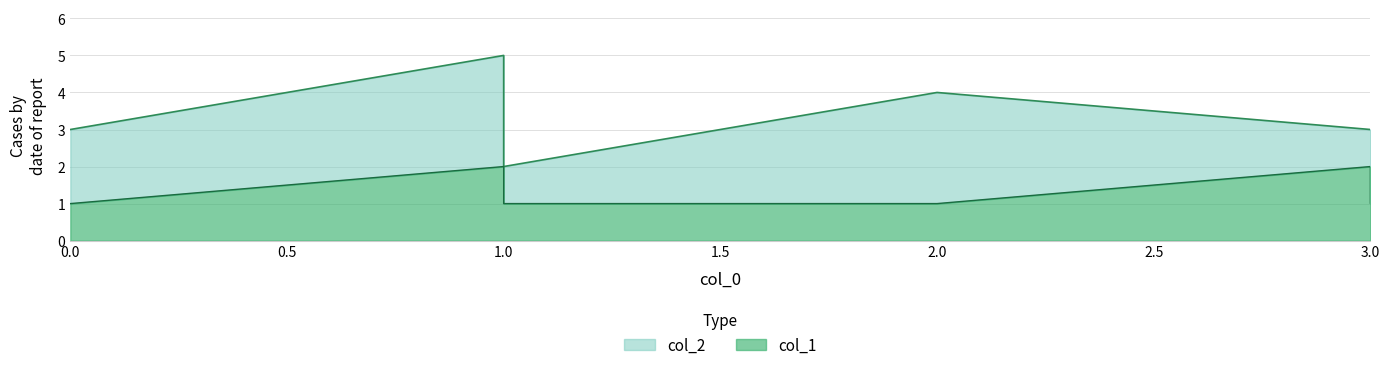

What value does the data have at 0?

1